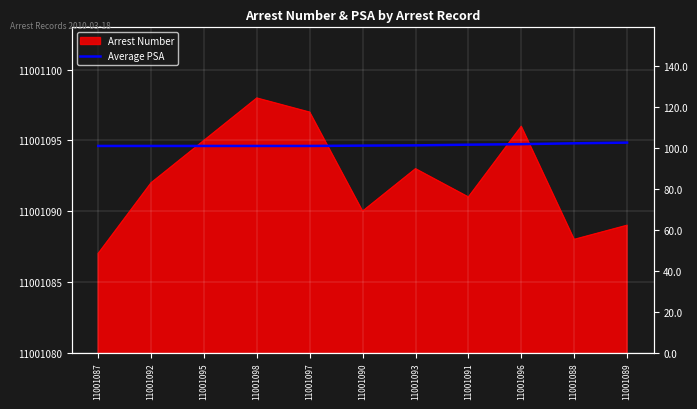

What is the label of the 9th point from the right?

11001095